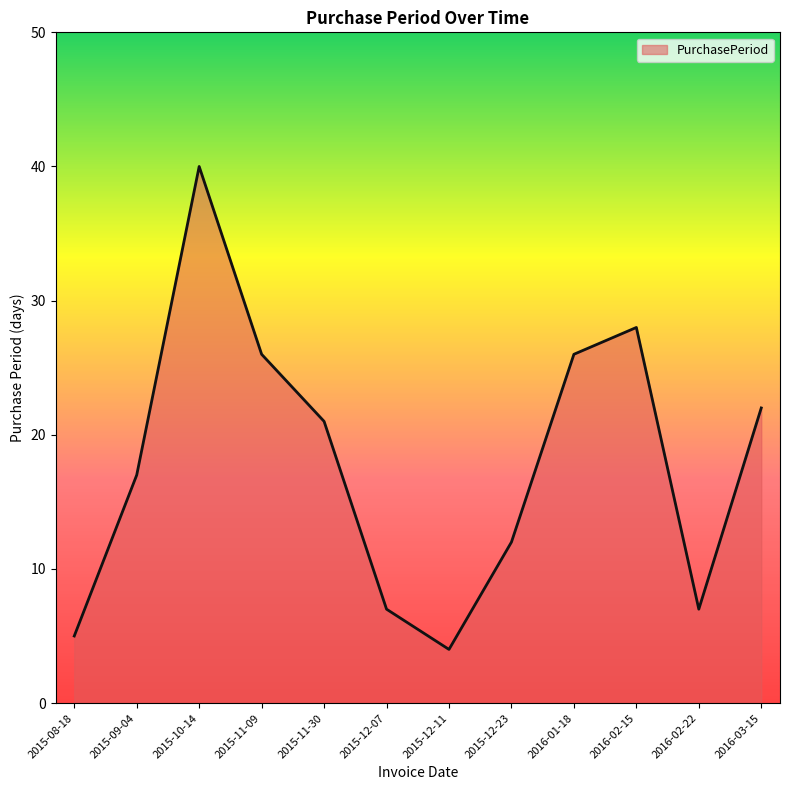

The chart shows a value of 28 at 2016-02-15. True or false?

True